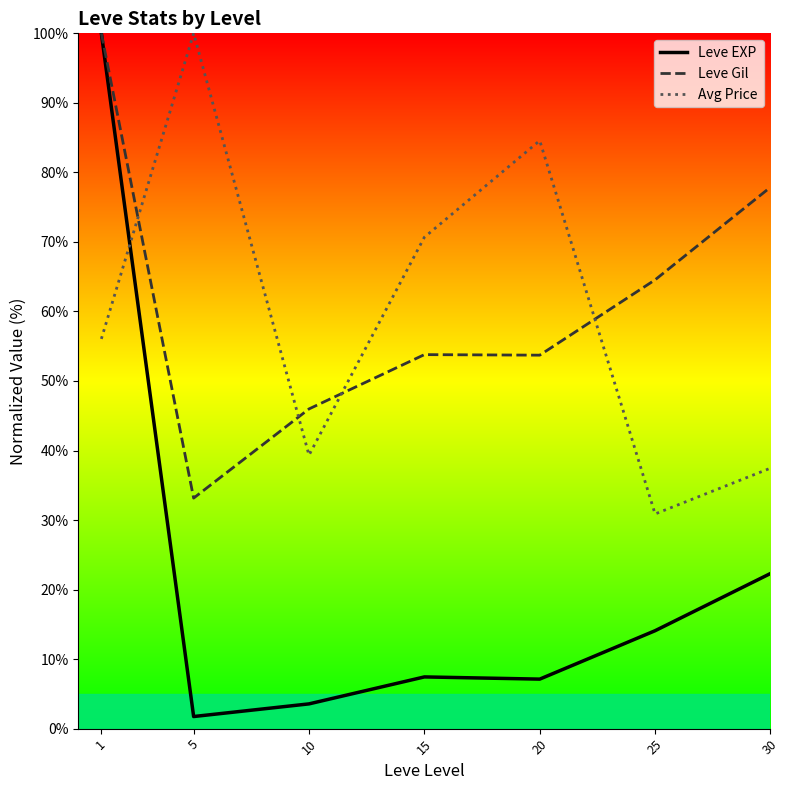

What is the value of the Leve Gil point at the 1st from the left?

100.0